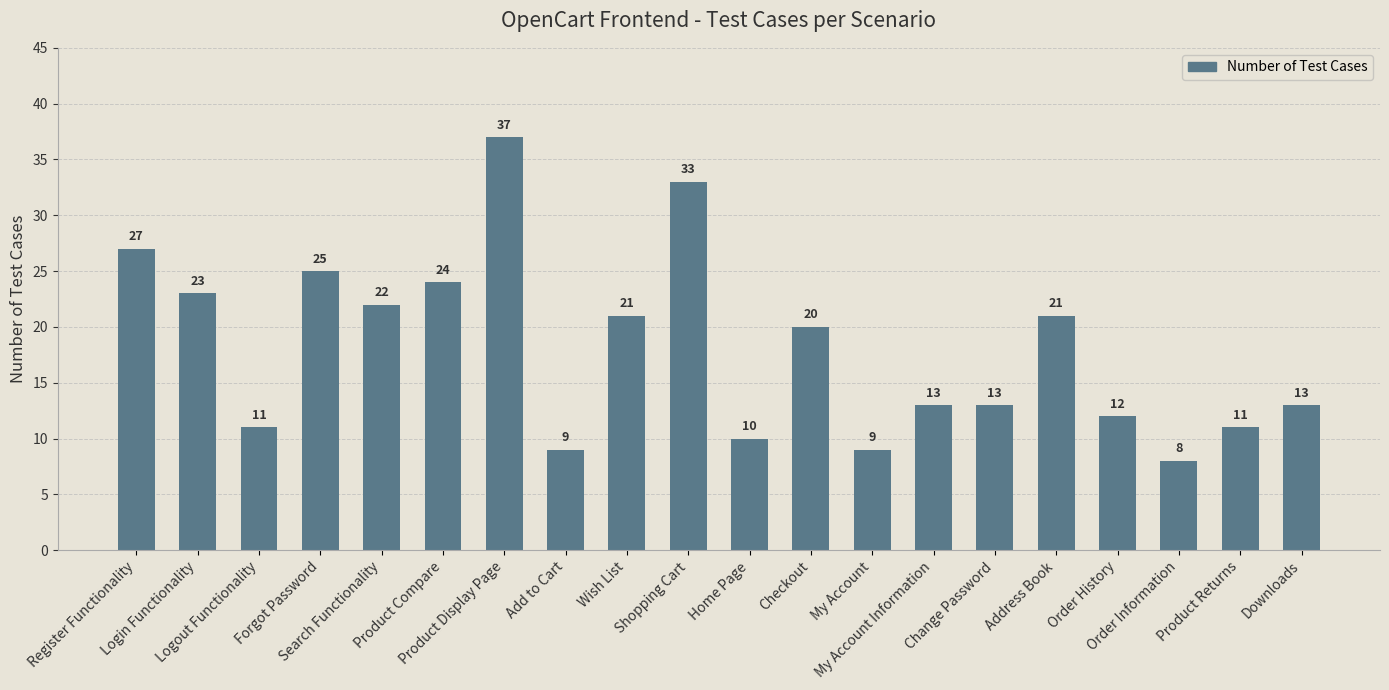

Is it true that the value at Change Password is 4?

False